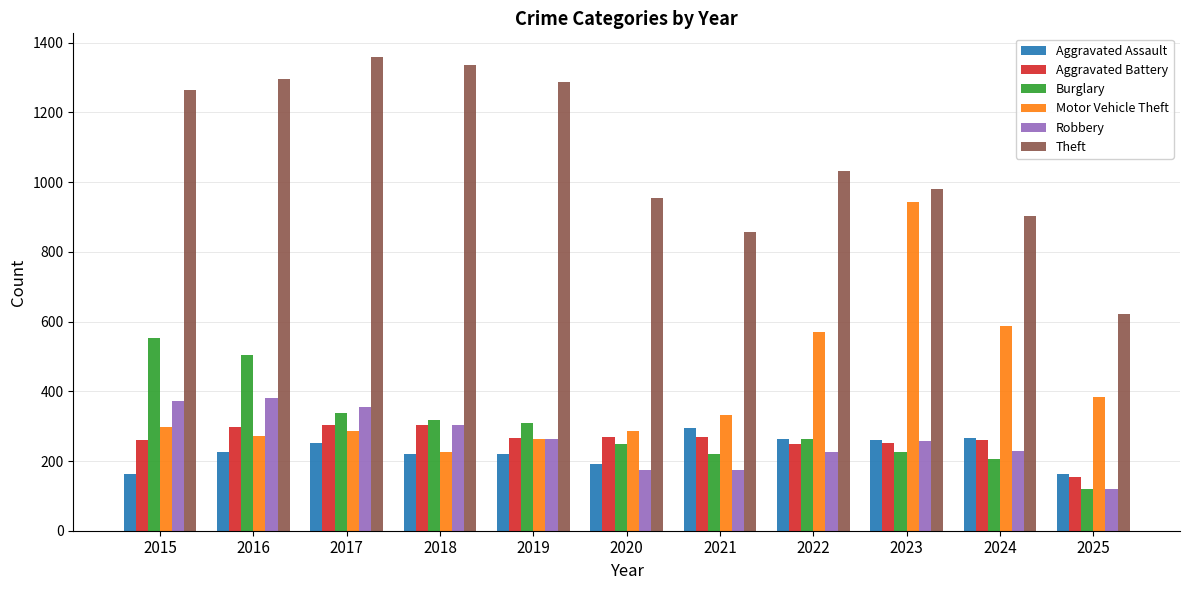

The value of Aggravated Assault at 2022 is 264. True or false?

True